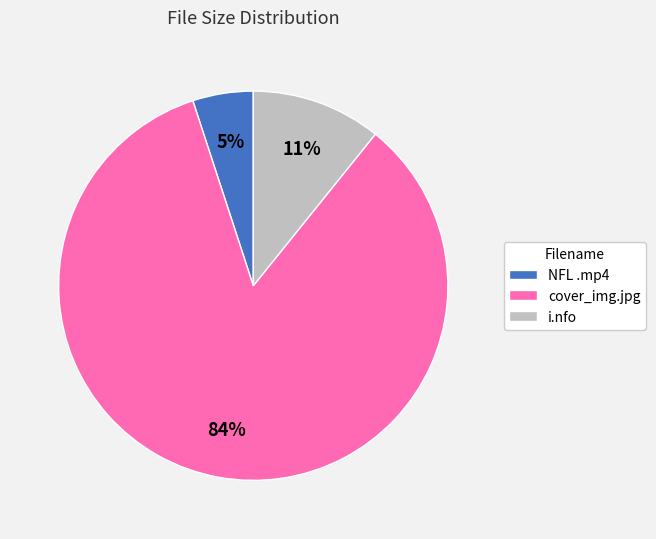

What is the largest slice in the pie chart?

cover_img.jpg